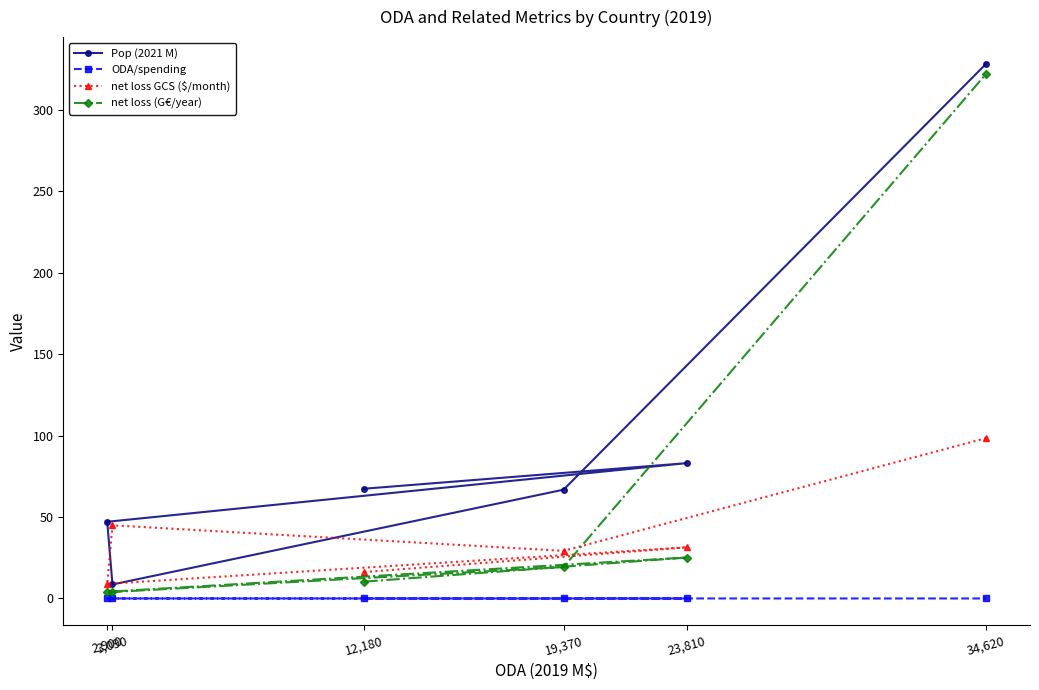

What is the label of the 5th point from the left?

23,810